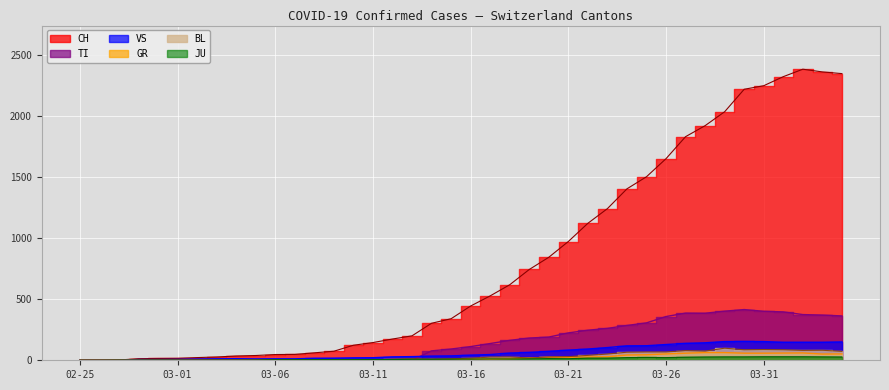

How many values in the CH series exceed 444?

19